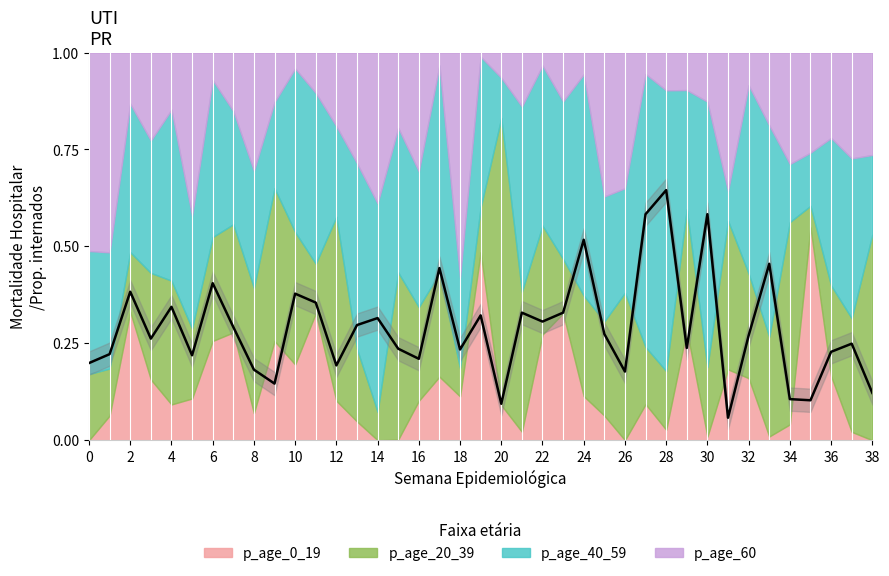

What is the difference between the second highest and second lowest values?

0.5